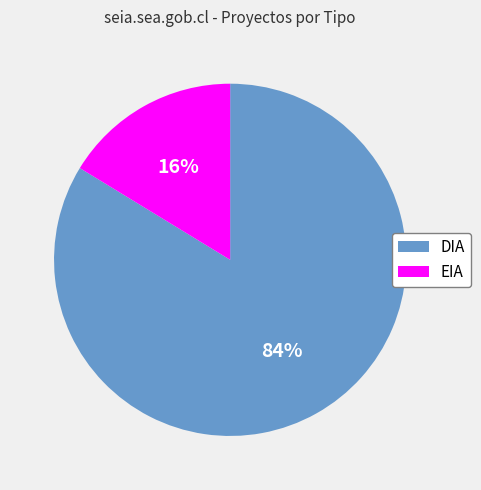

To the nearest percent, what percentage of the pie is EIA?

16%